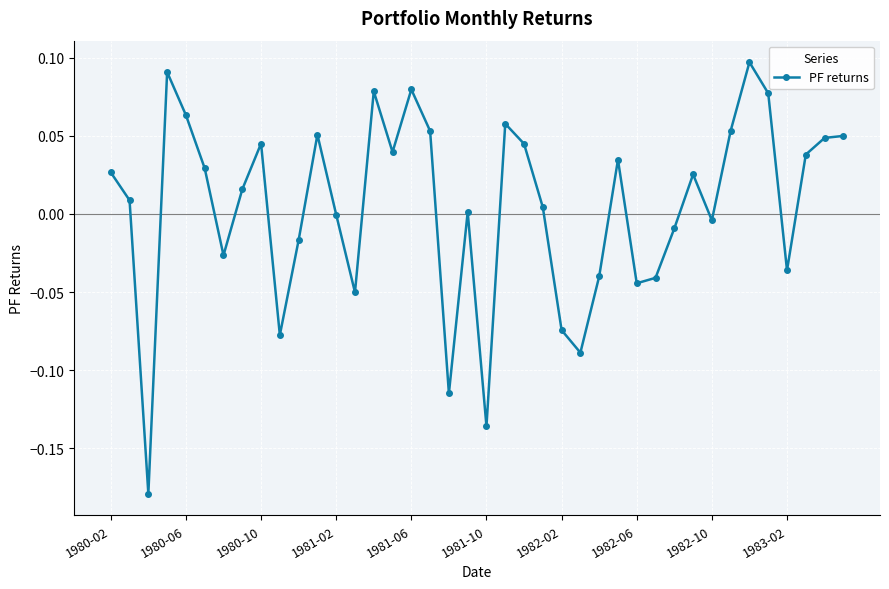

True or false: there are more than 1 points higher than both neighbors.

True